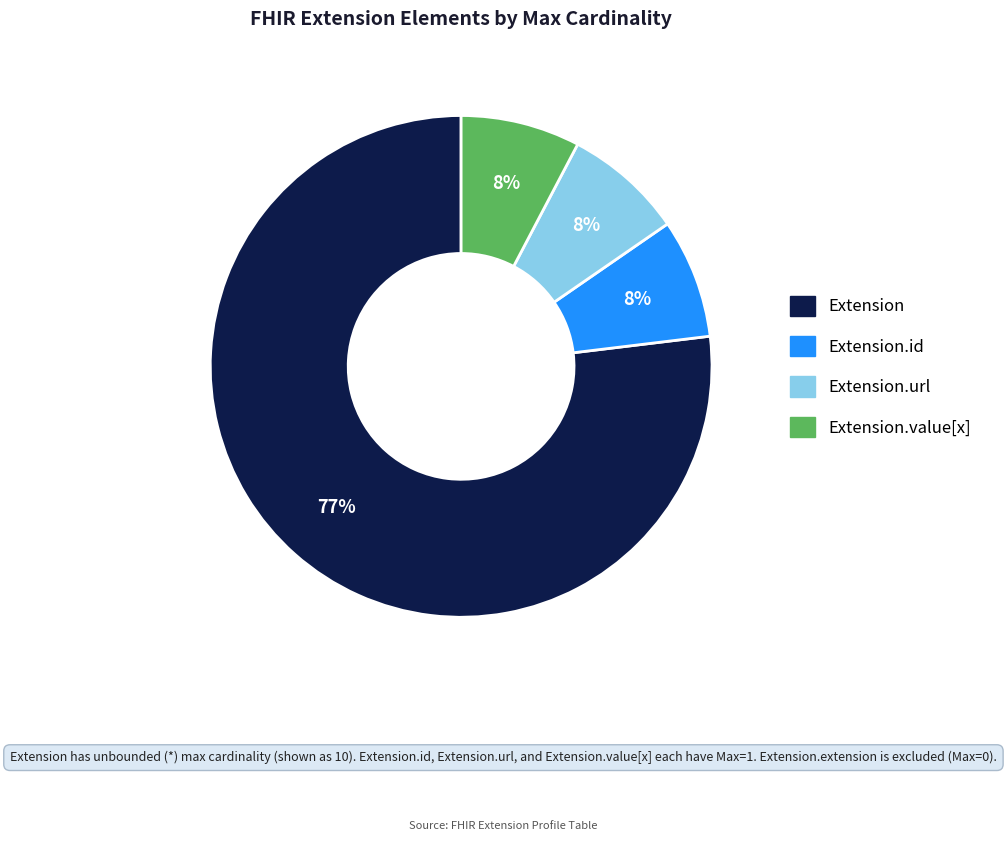

How many slices are in this pie chart?

4